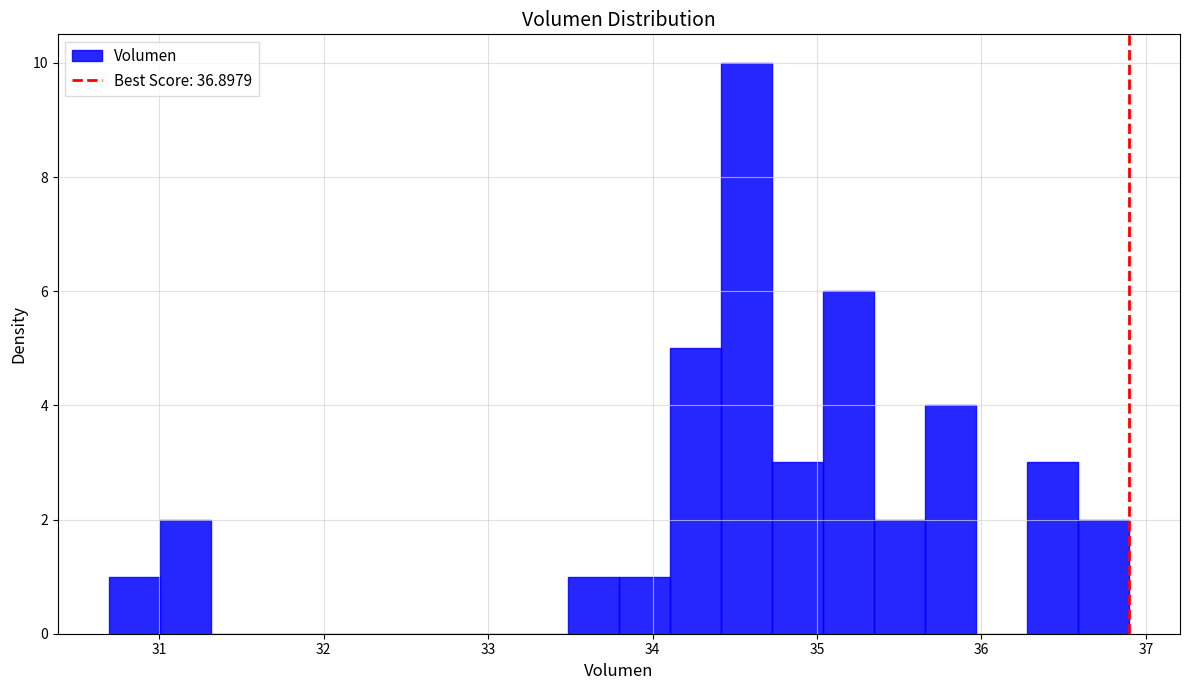

Around what value on the x-axis is the tallest bar? Give the approximate position of its centre, as read against the axis.

34.6